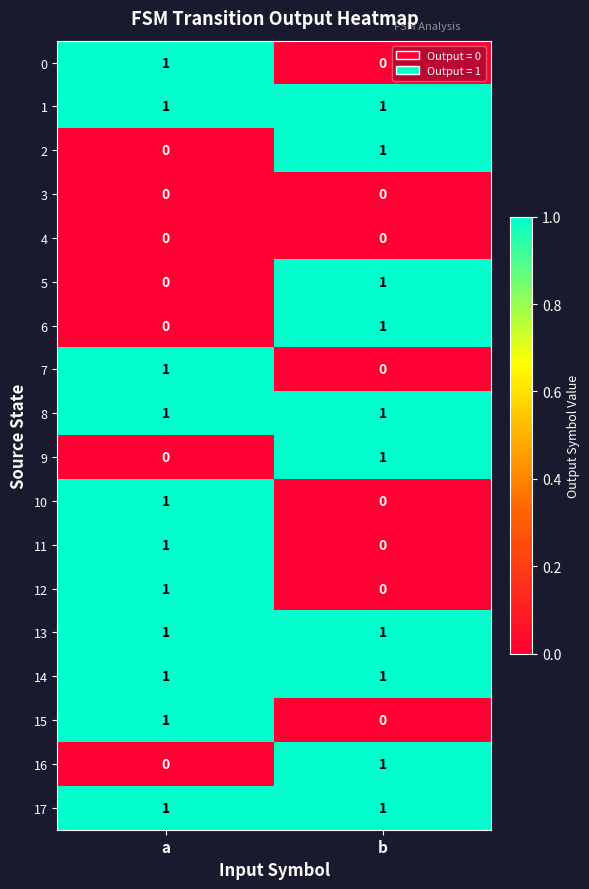

Is the value of 8 at b greater than the value of 3 at a?

Yes